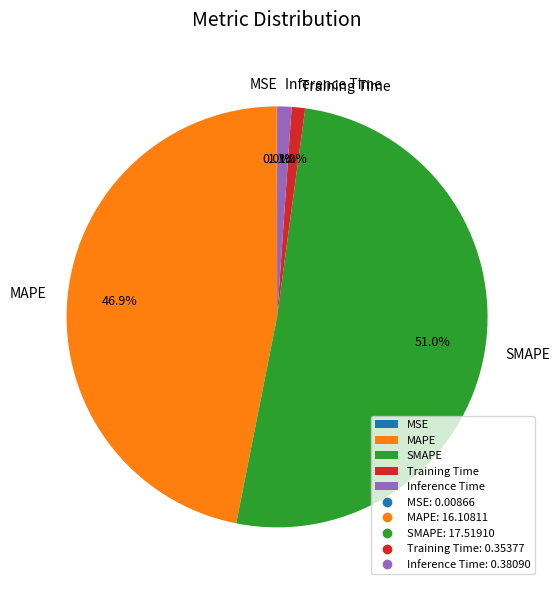

The Training Time slice represents 10% of the pie. True or false?

False